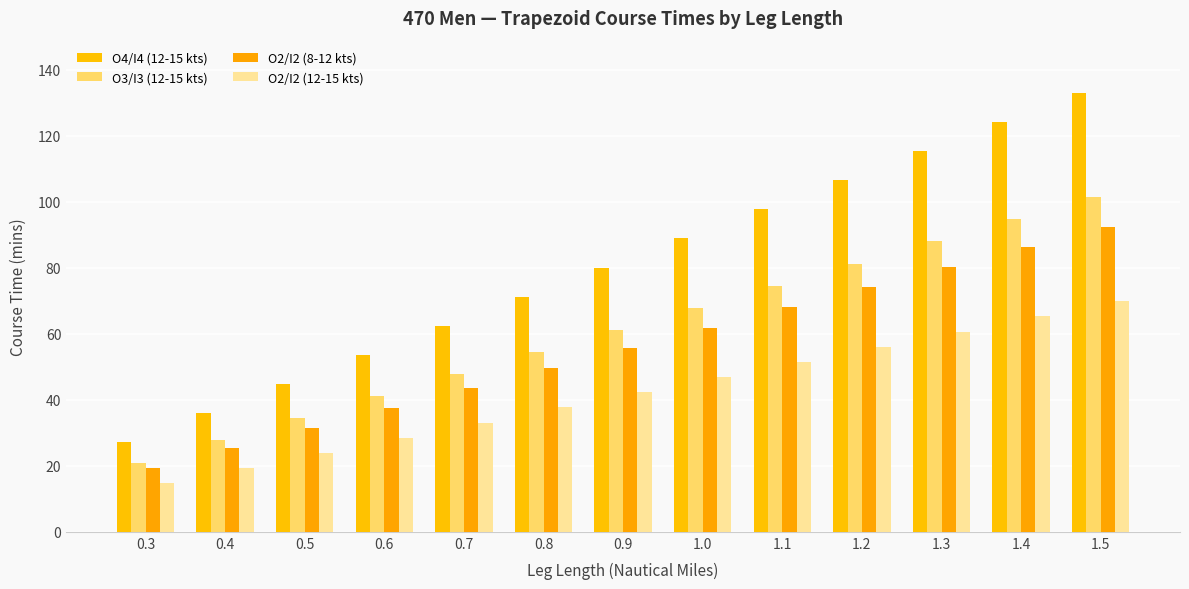

What is the sum of all O2/I2 (8-12 kts) values?

725.7